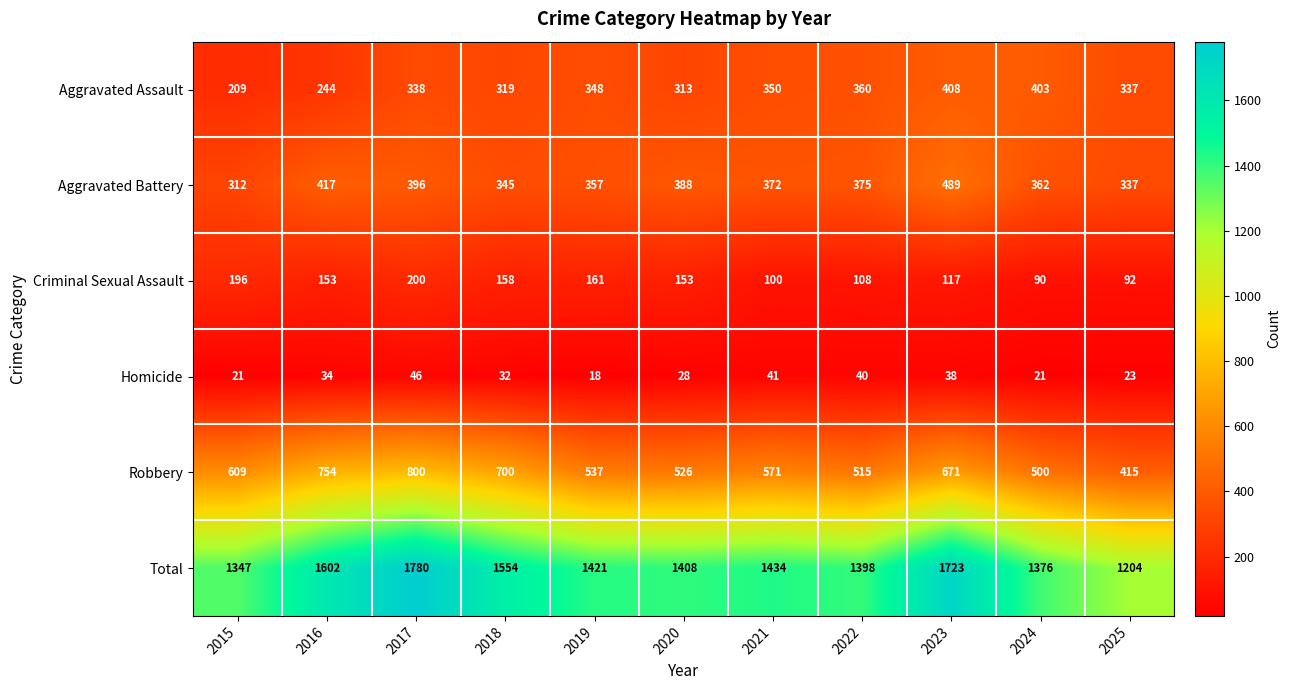

Rank the series at 2023 from lowest to highest value.

Homicide, Criminal Sexual Assault, Aggravated Assault, Aggravated Battery, Robbery, Total